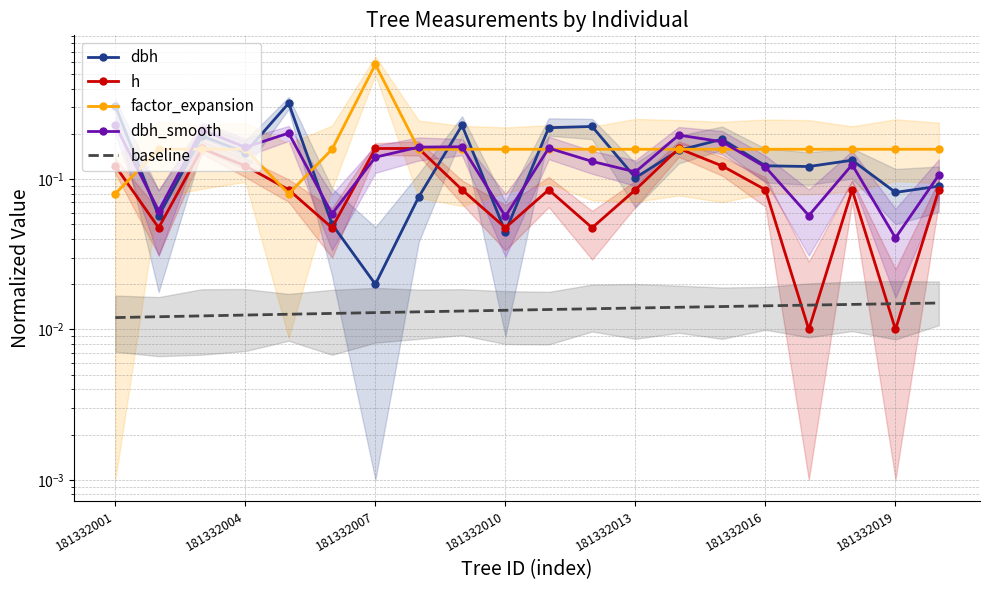

Is the value of factor_expansion at 14 greater than the value of baseline at 13?

Yes